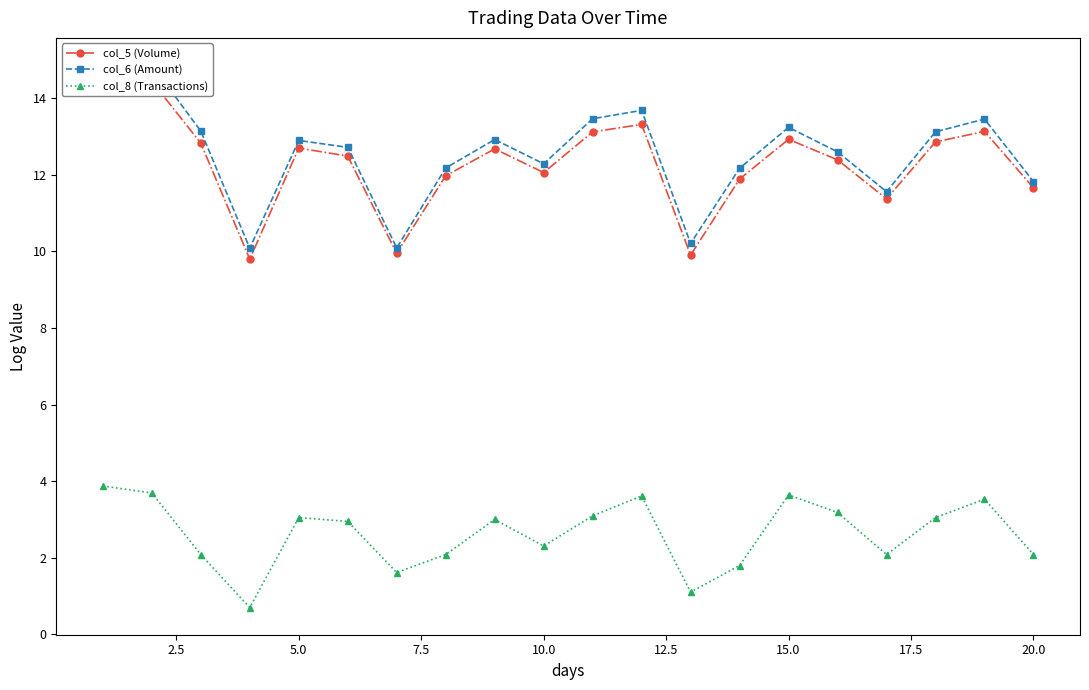

What is the value of the col_6 (Amount) point at the 18th from the left?

13.1